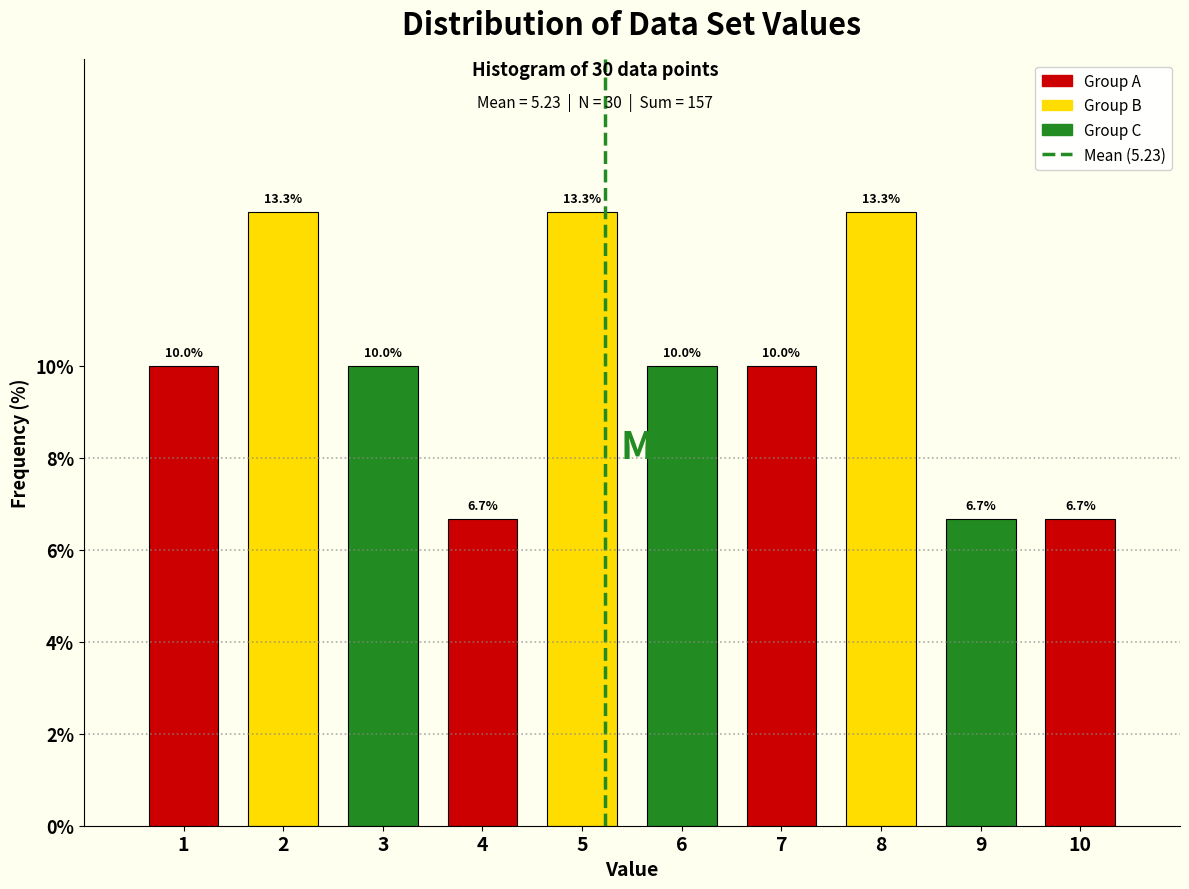

Reading left to right, list every bar in this chart as the range it spans on the x-axis followed by its height.

0.5 to 1.5: 10.0
1.5 to 2.5: 13.3
2.5 to 3.5: 10.0
3.5 to 4.5: 6.7
4.5 to 5.5: 13.3
5.5 to 6.5: 10.0
6.5 to 7.5: 10.0
7.5 to 8.5: 13.3
8.5 to 9.5: 6.7
9.5 to 10.5: 6.7